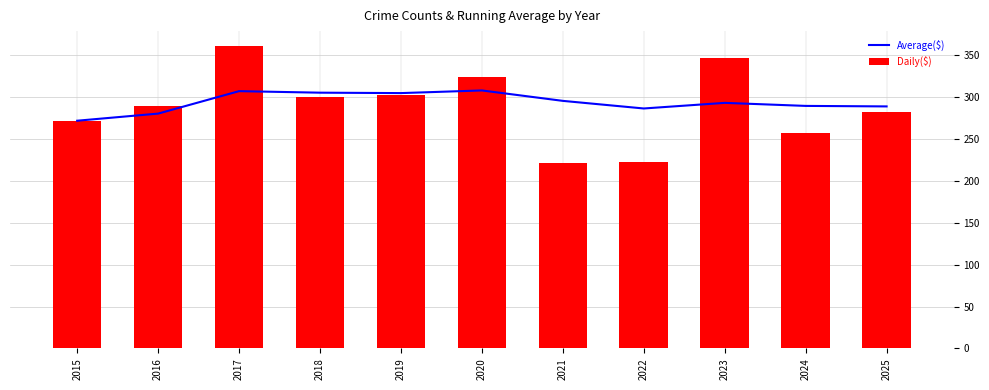

At which category is the sum across all series the highest?

2017